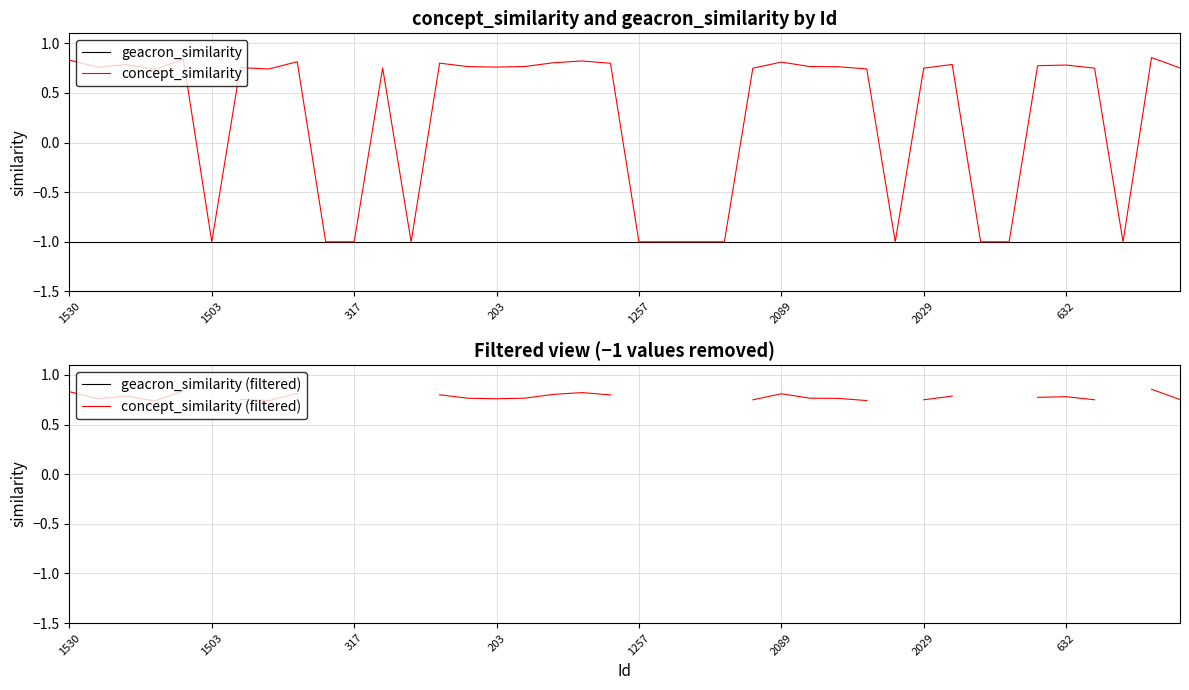

At how many categories does at least one series exceed 0?

28